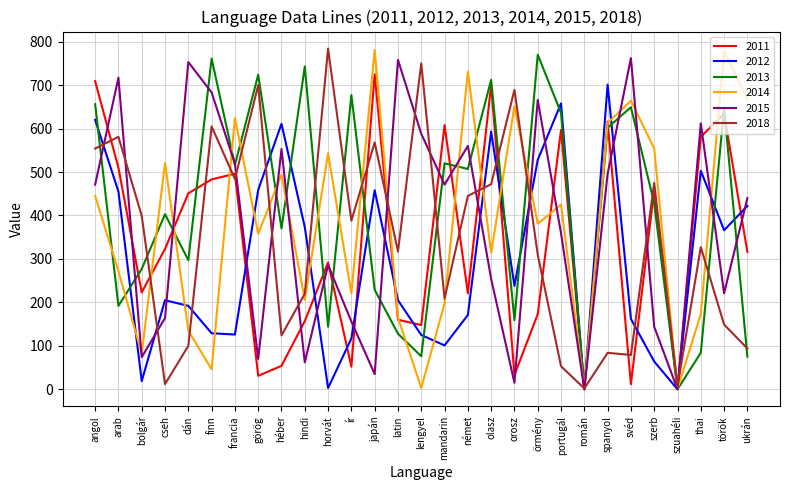

The 2013 series shows 23 at lengyel. True or false?

False